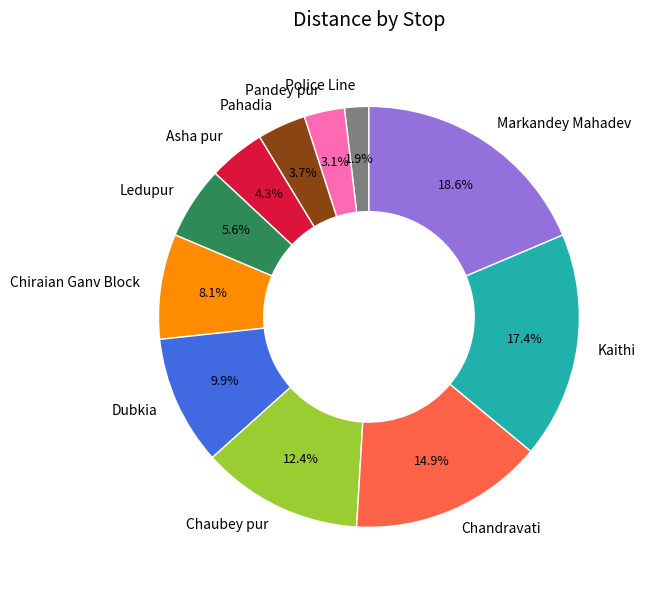

Count the number of slices in the pie.

11